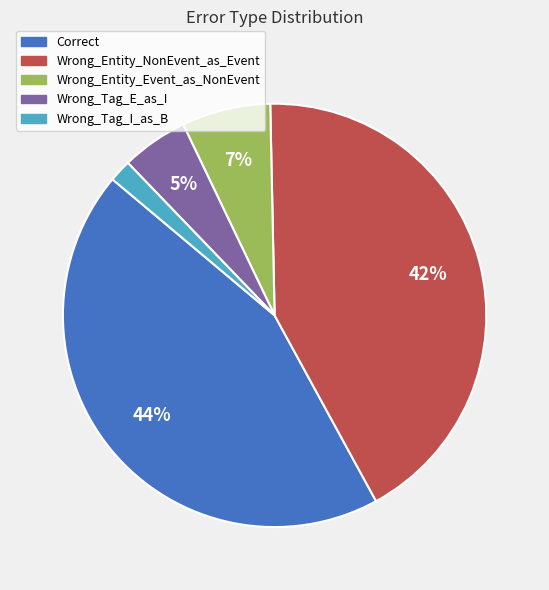

Is it true that Wrong_Tag_E_as_I is 1% of the pie?

False